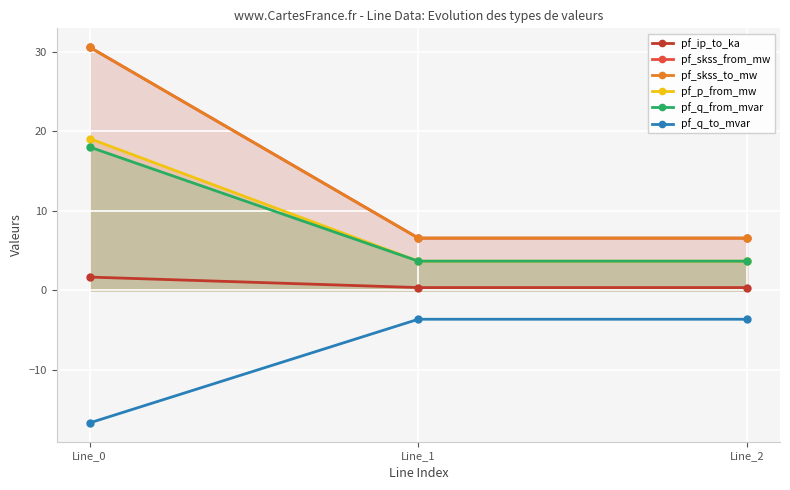

The value of pf_ip_to_ka at Line_2 is 0.6. True or false?

False